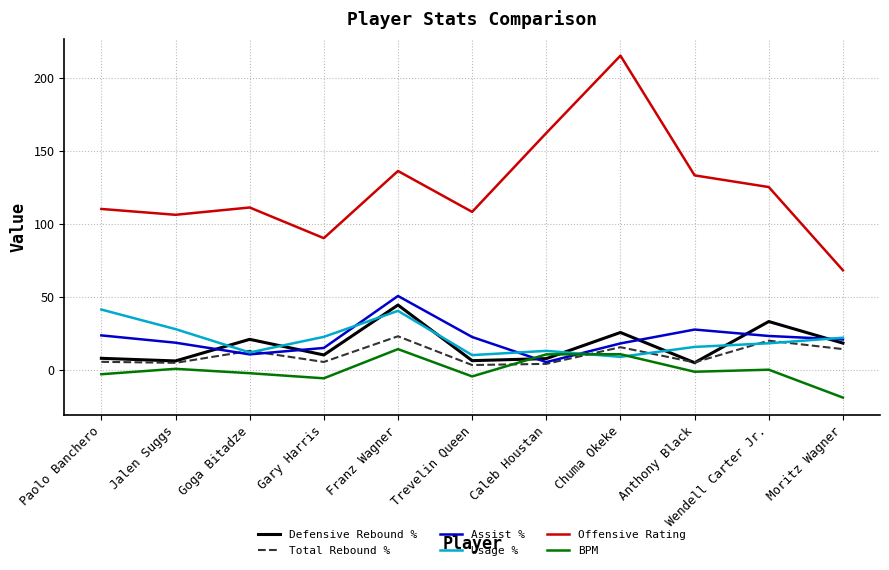

How many values in the Offensive Rating series are below 111?

5